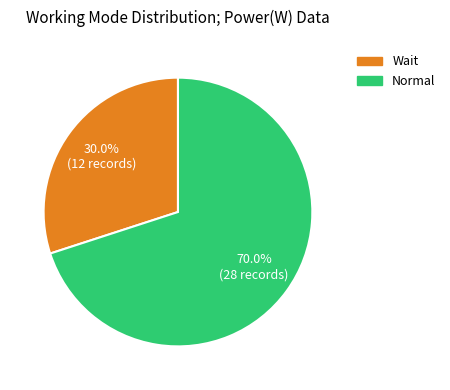

Does Wait account for over 50% of the chart?

No